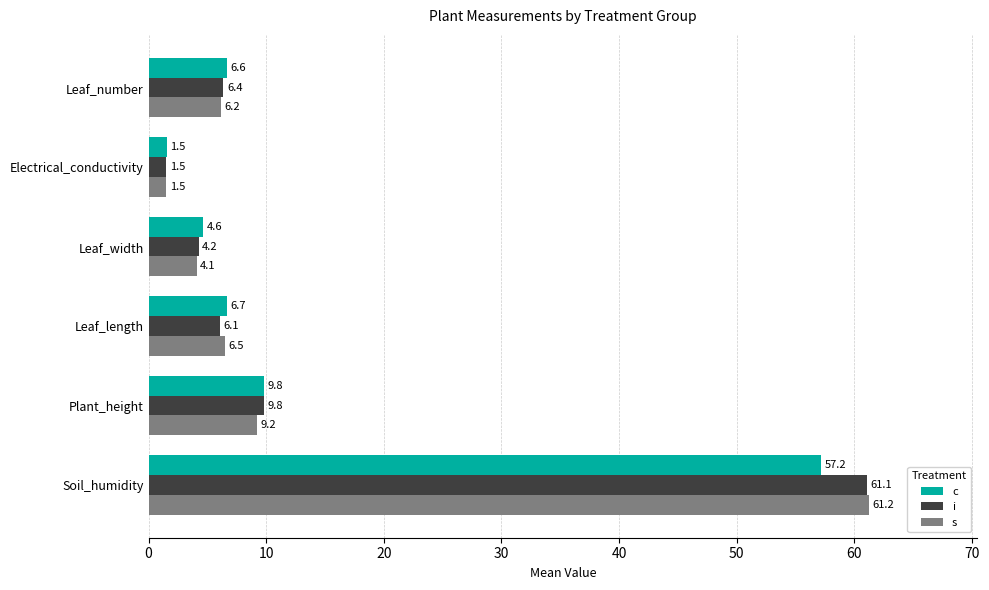

Is it true that s equals 9.2 at Plant_height?

True